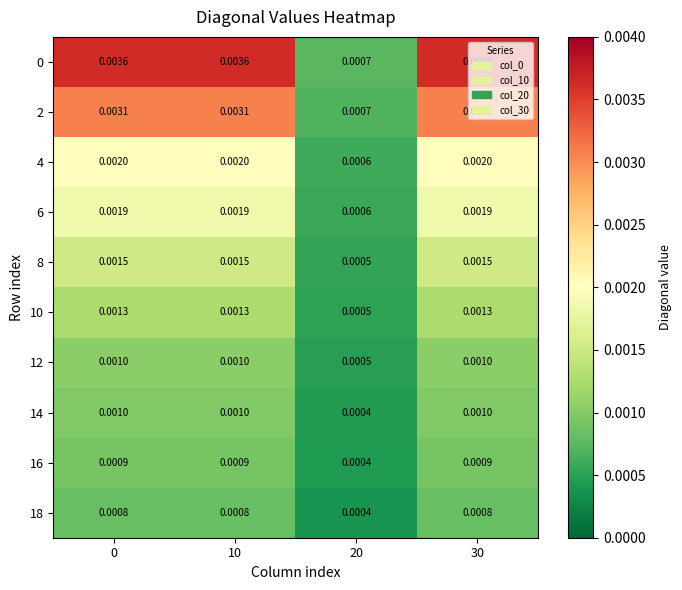

Is the value of 10 at 0 greater than the value of 18 at 10?

Yes